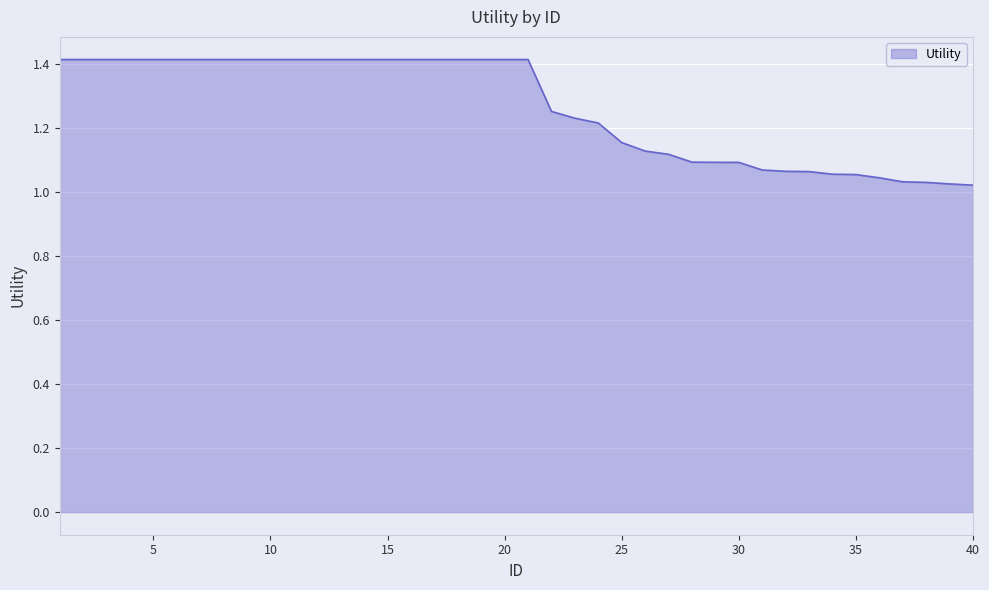

What is the maximum value shown in the chart?

1.4